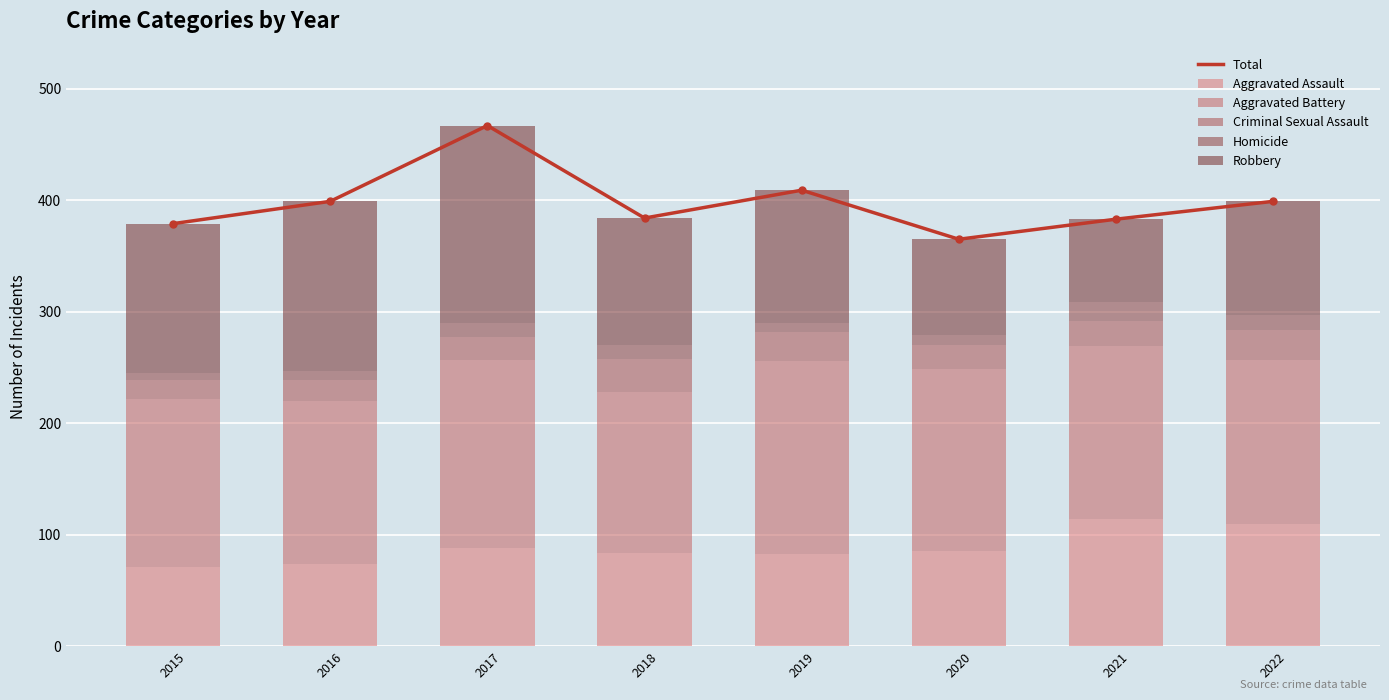

Rank the series by their maximum value, from lowest to highest.

Homicide, Criminal Sexual Assault, Aggravated Assault, Aggravated Battery, Robbery, Total